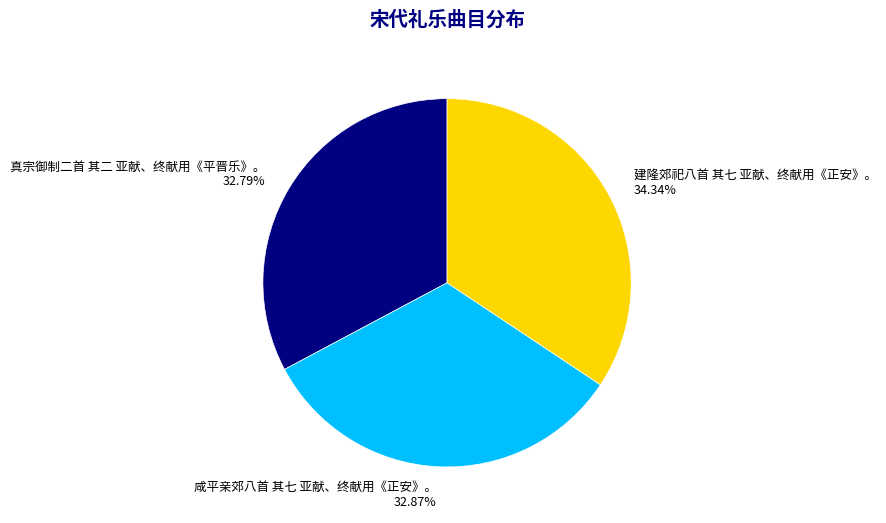

To the nearest percent, what is the difference between the largest and smallest slice percentages?

2%